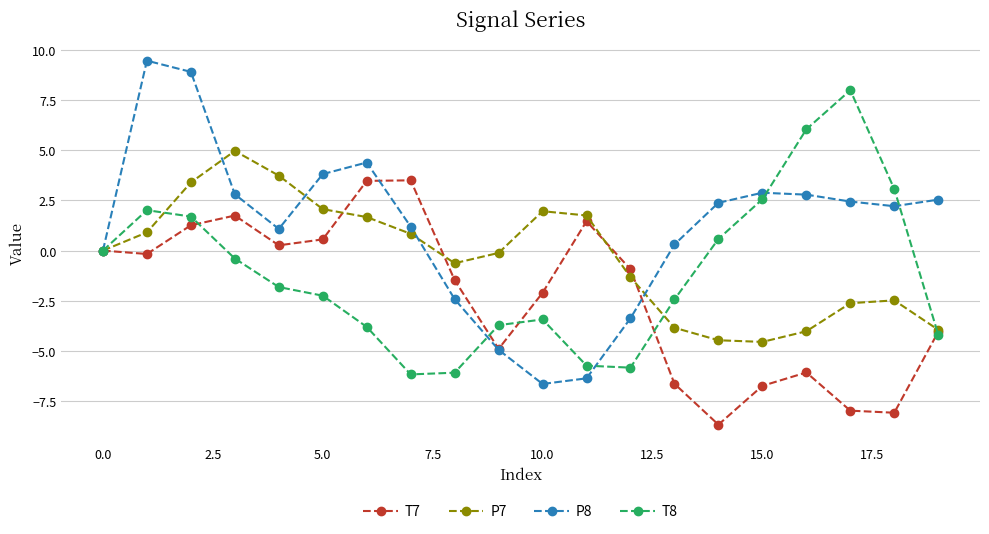

What is the maximum value for T7?

3.5